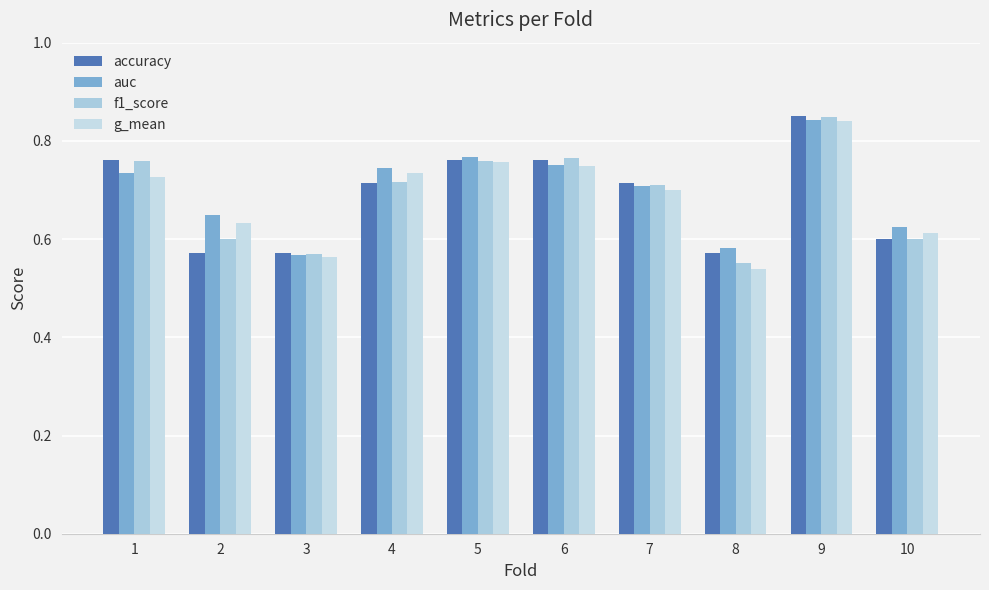

Is it true that auc equals 0.8 at 5?

True